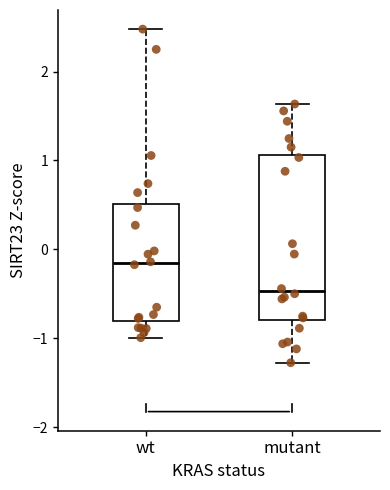

Where is the lower edge of the box for mutant on the y-axis? The values are not printed on the chart, so give them approximately, as read against the axis.

-0.8